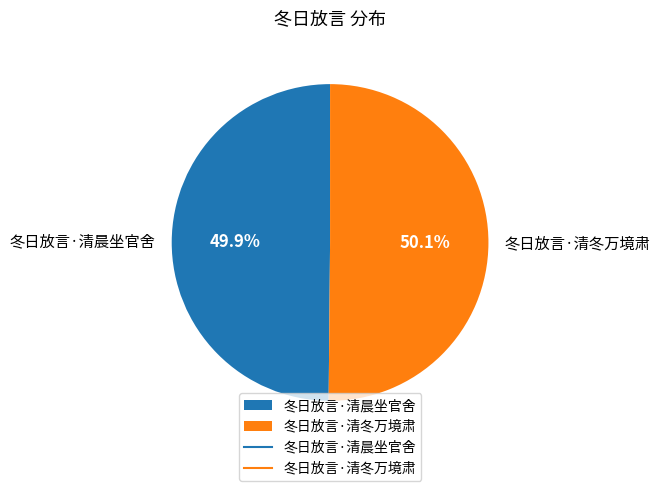

Combined, what portion of the pie is 冬日放言·清冬万境肃 and 冬日放言·清晨坐官舍?

100.0%